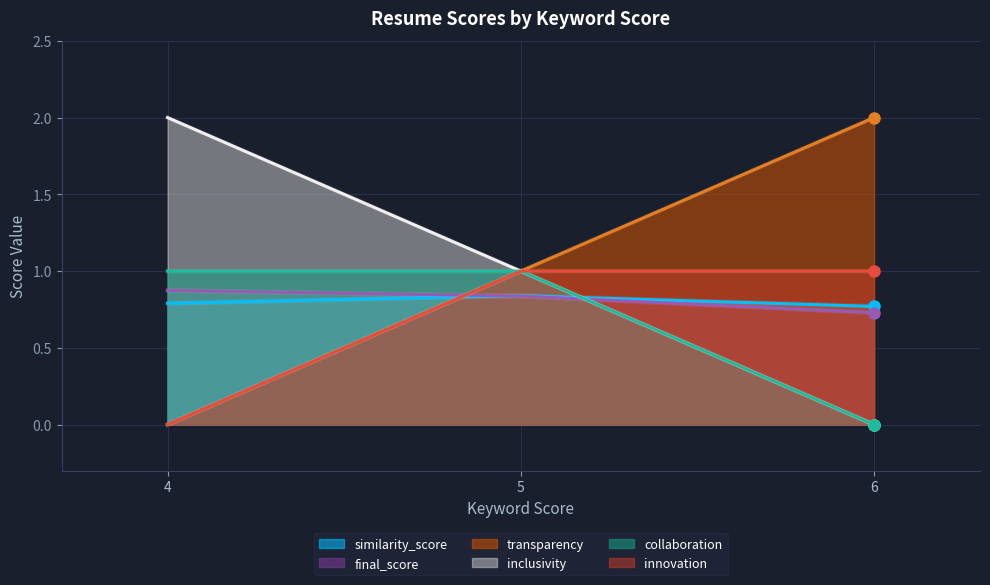

Is it true that final_score equals 0.2 at 6?

False